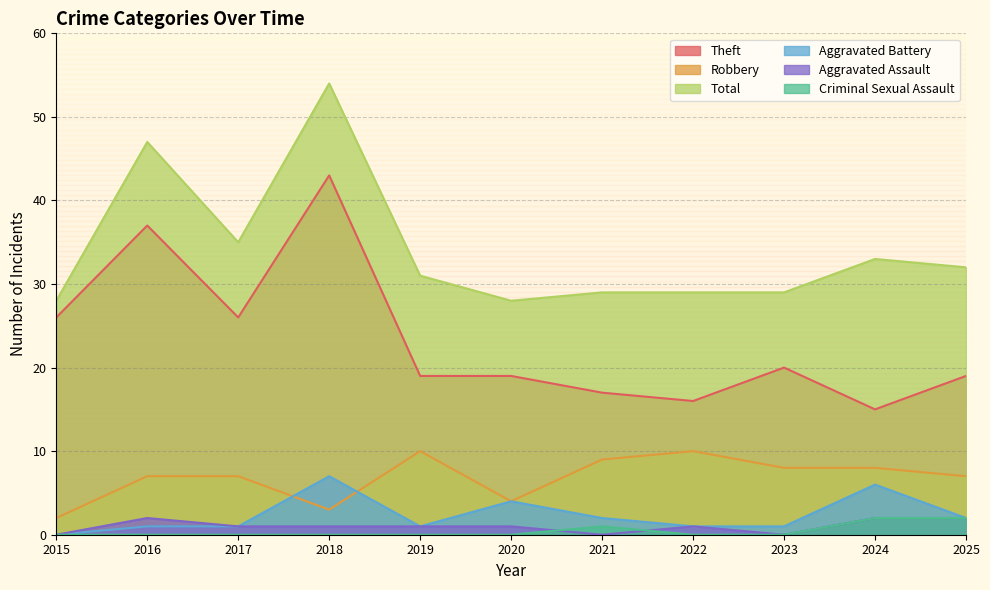

True or false: Aggravated Assault and Aggravated Battery intersect in this chart.

False